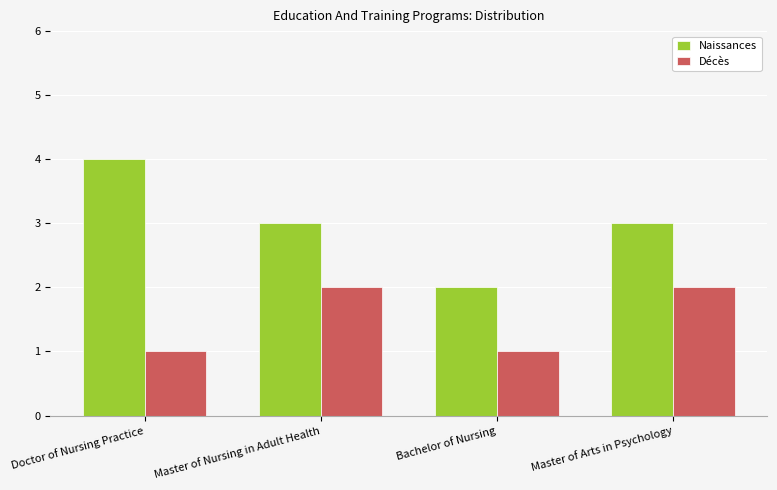

Count the number of data series in this chart.

2